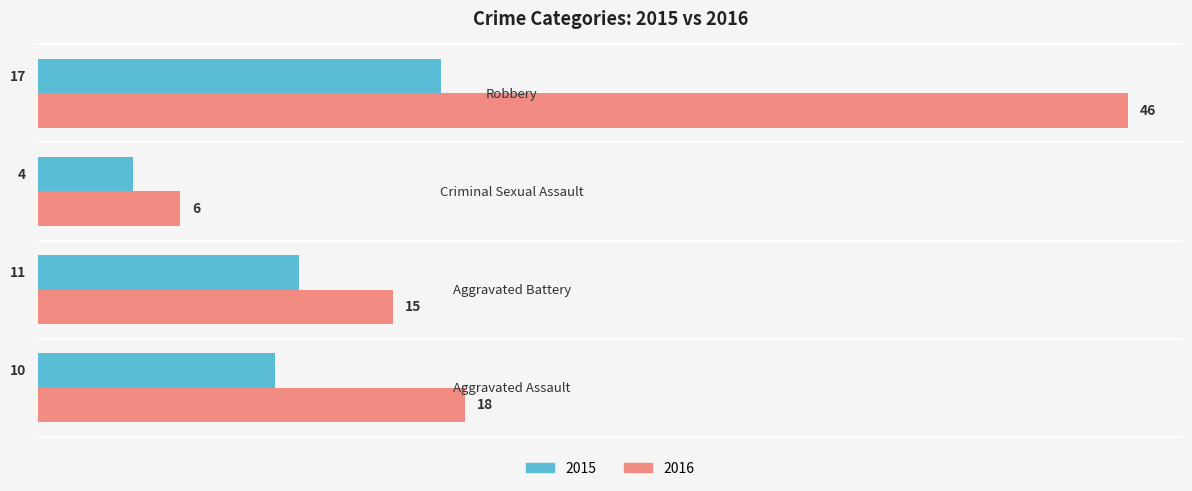

Is the value of 2015 at Aggravated Battery greater than the value of 2016 at Criminal Sexual Assault?

Yes